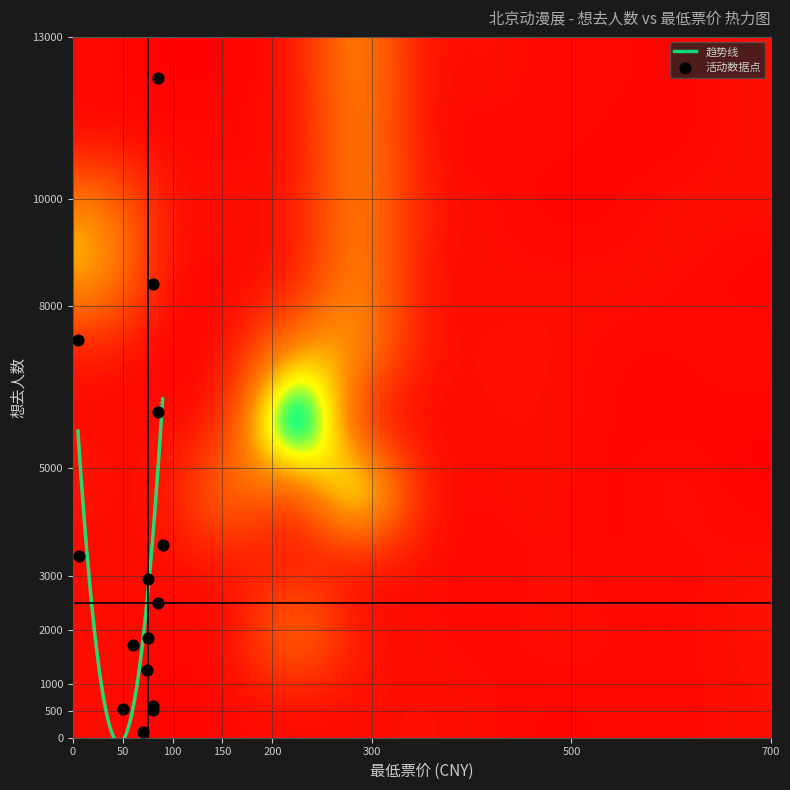

At how many categories does at least one series exceed 54?

2